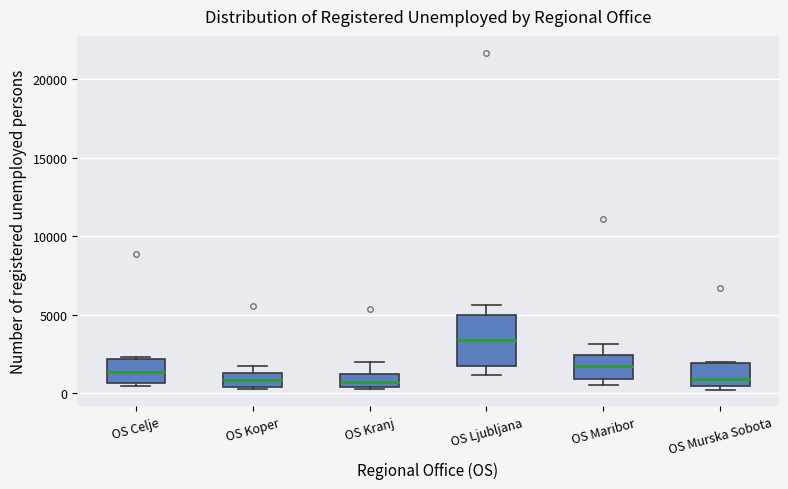

Comparing the boxes themselves (not the whiskers), which one is the tallest?

OS Ljubljana